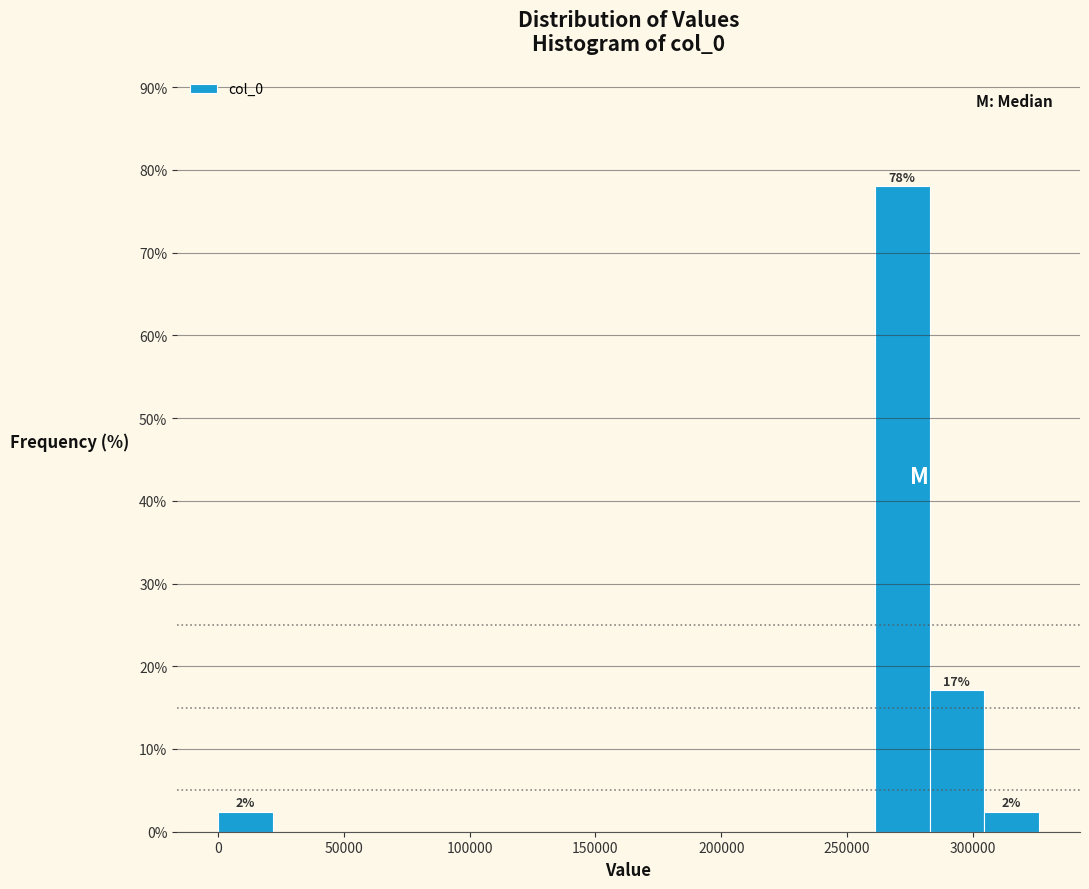

Over which range of the x-axis is the bar tallest?

260000 to 285000